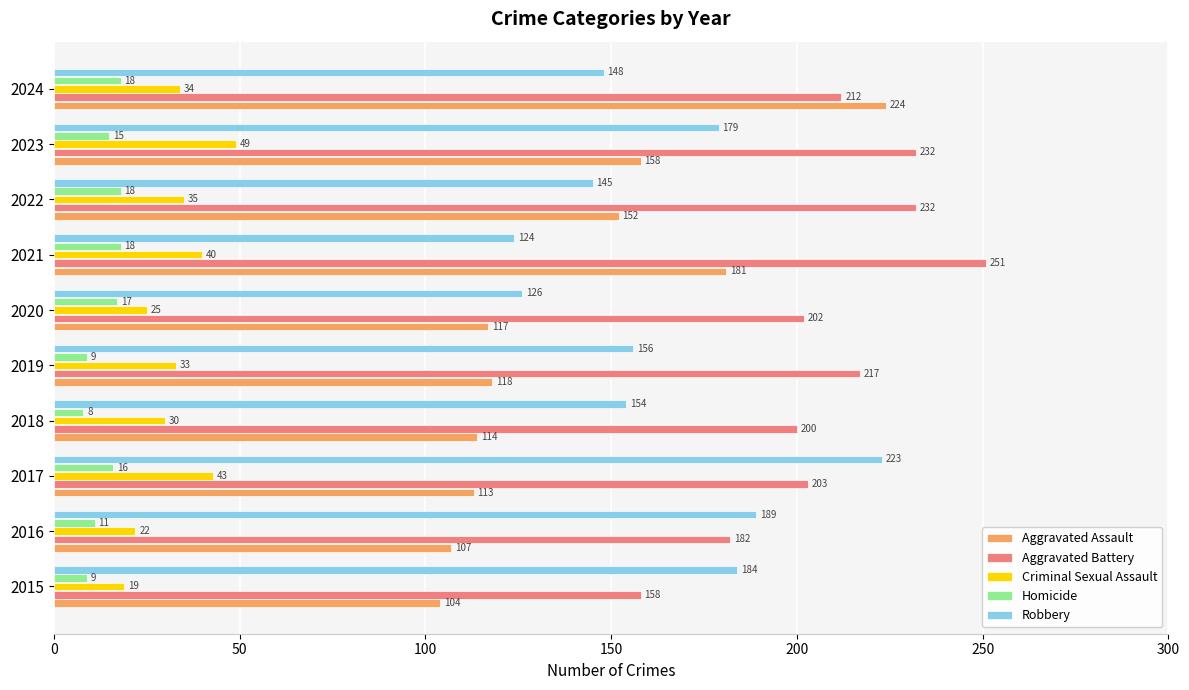

True or false: Criminal Sexual Assault has a value of 57 at 2017.

False